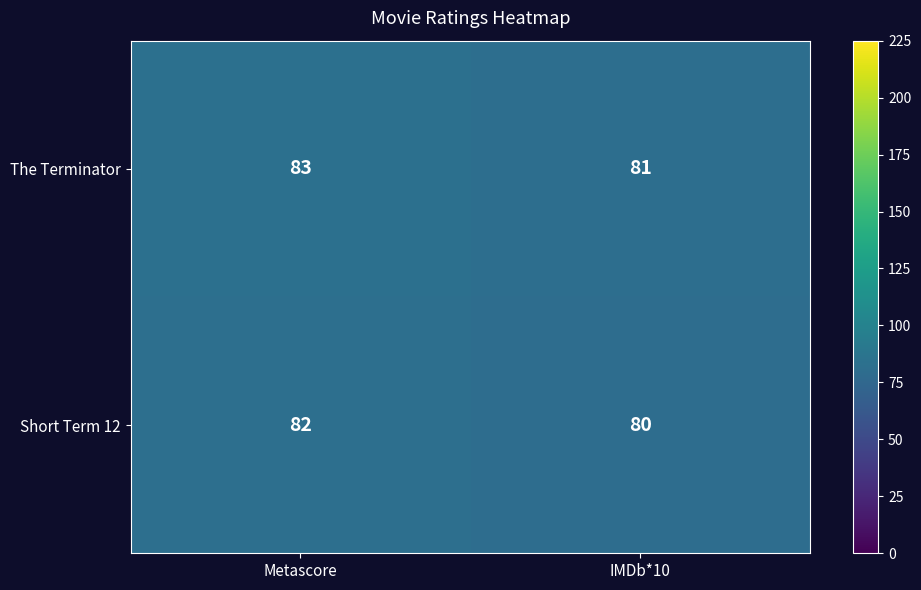

Reading right to left, what are all the values shown in this chart?

The Terminator: IMDb*10=81	Metascore=83
Short Term 12: IMDb*10=80	Metascore=82